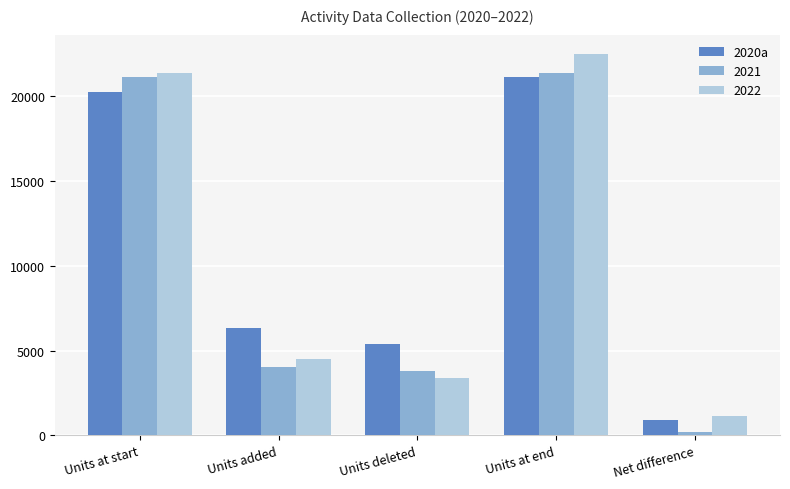

The 2020a series shows 34190 at Units at start. True or false?

False